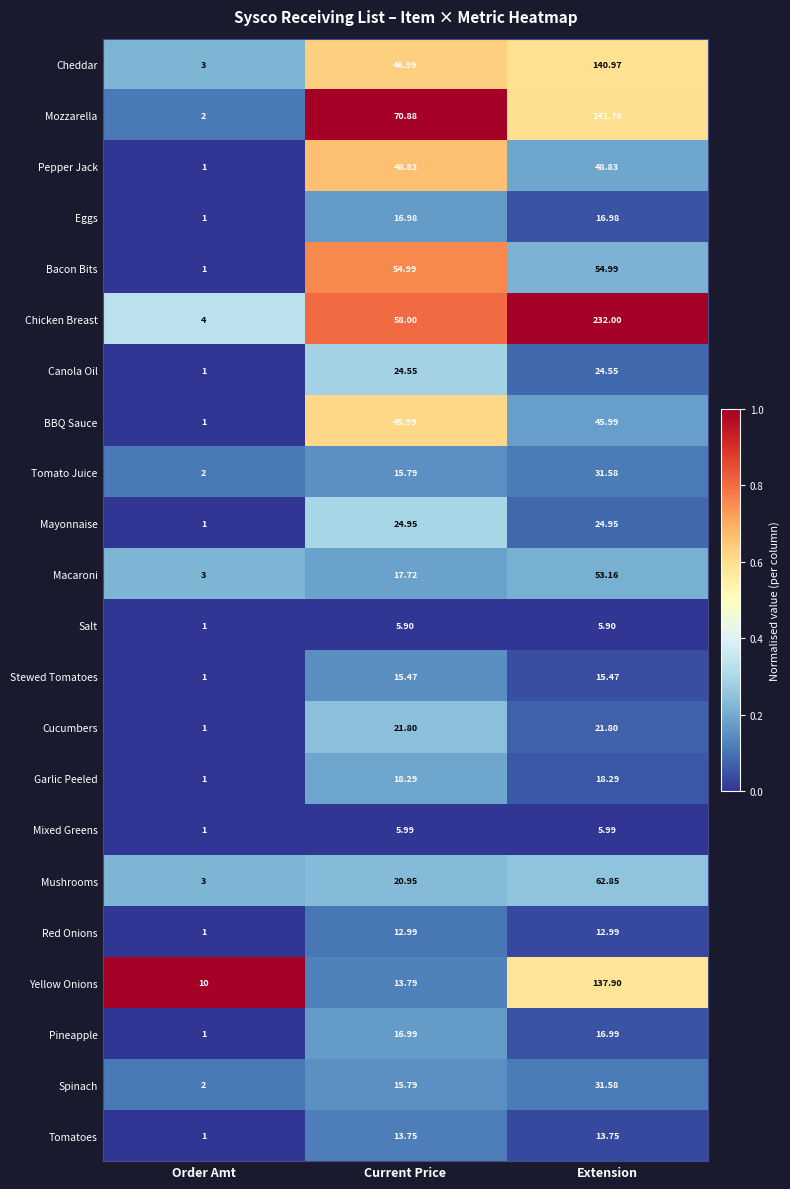

Which series has the largest range (max minus min)?

Chicken Breast